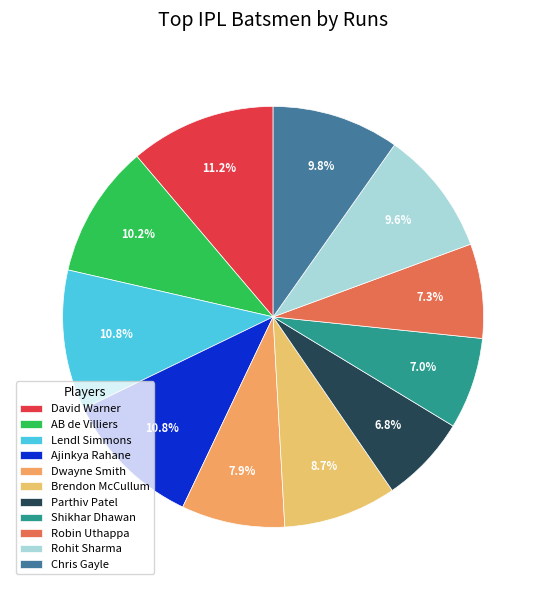

Is Ajinkya Rahane the majority of the pie?

No